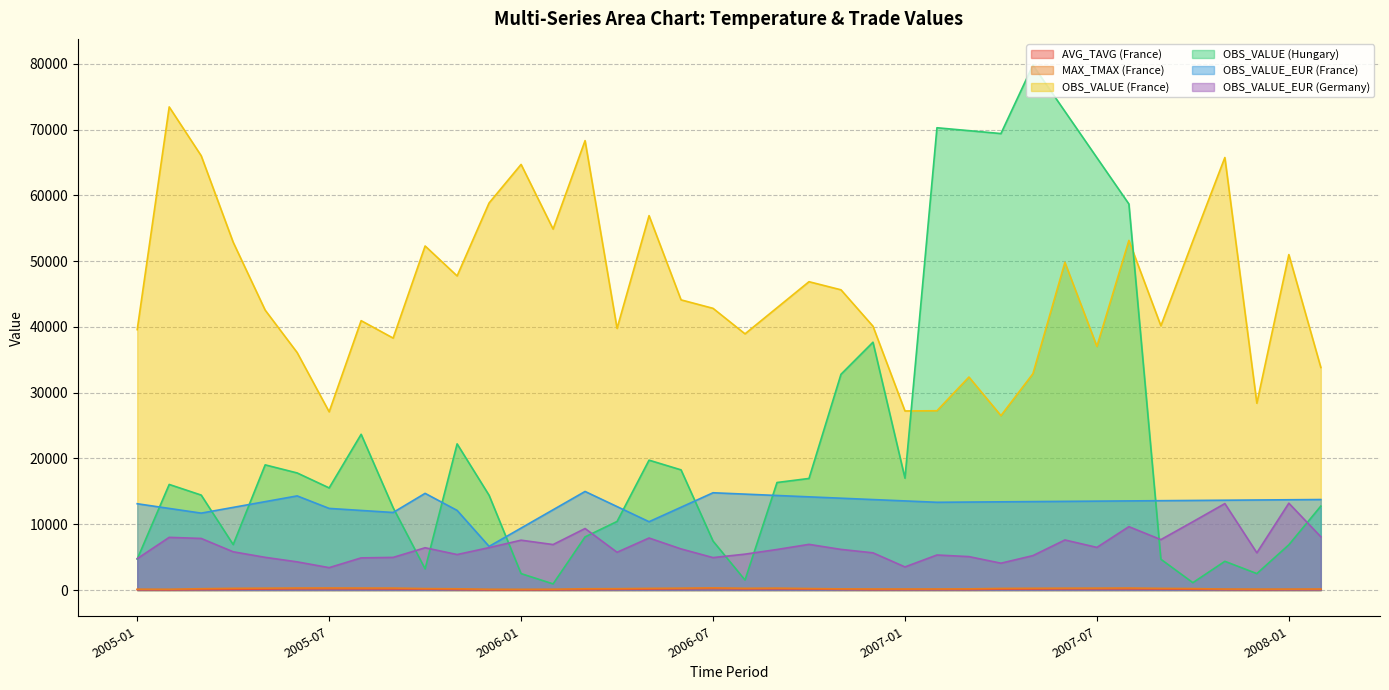

What is the label of the 18th point from the left?

2006-06